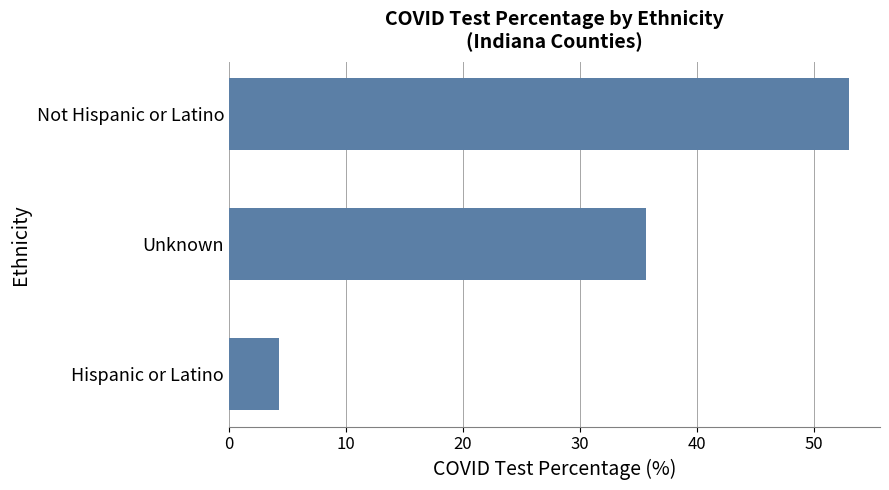

List the labels in order of value, smallest first.

Hispanic or Latino, Unknown, Not Hispanic or Latino